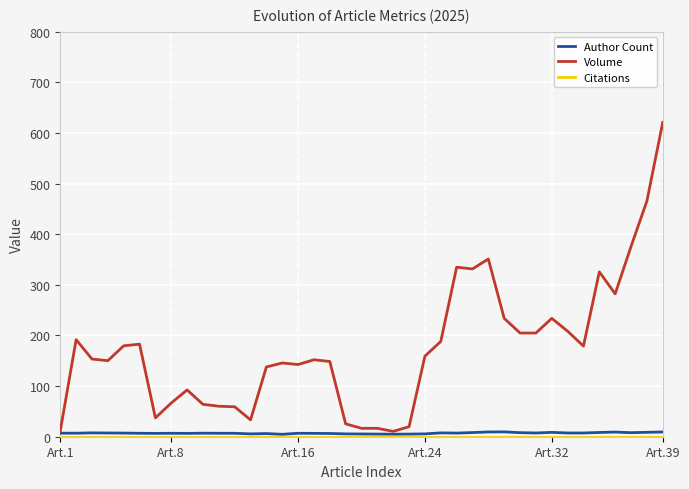

What is the greatest value displayed?

620.7